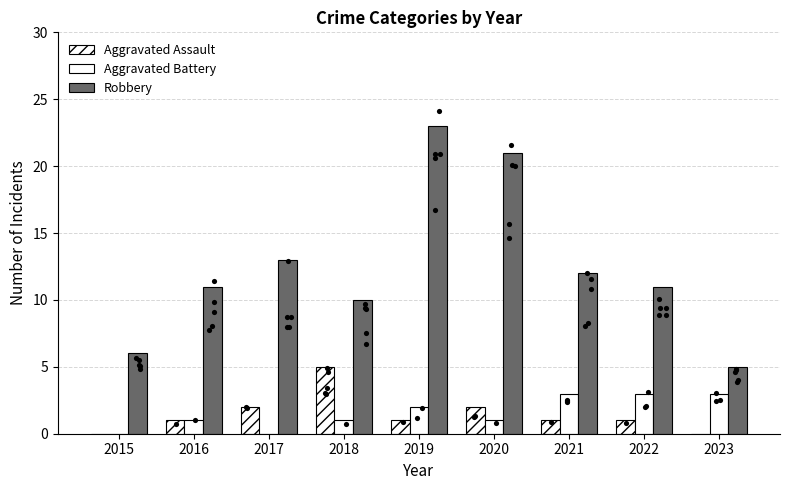

Which series contains the highest Y value?

Robbery